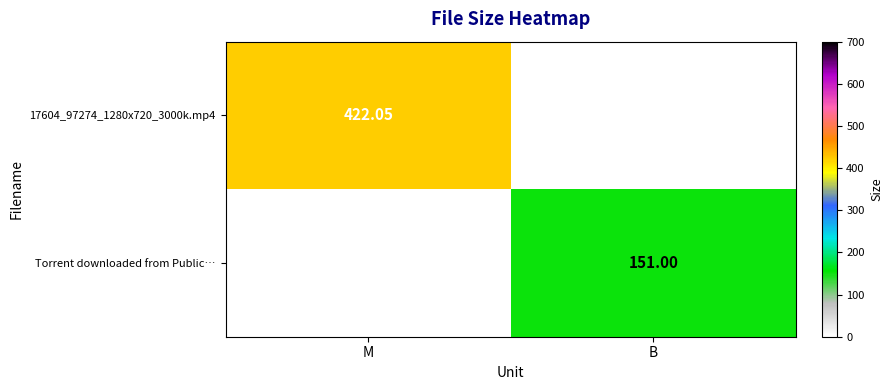

Is the value of 17604_97274_1280x720_3000k.mp4 at M greater than the value of Torrent downloaded from Public… at B?

Yes